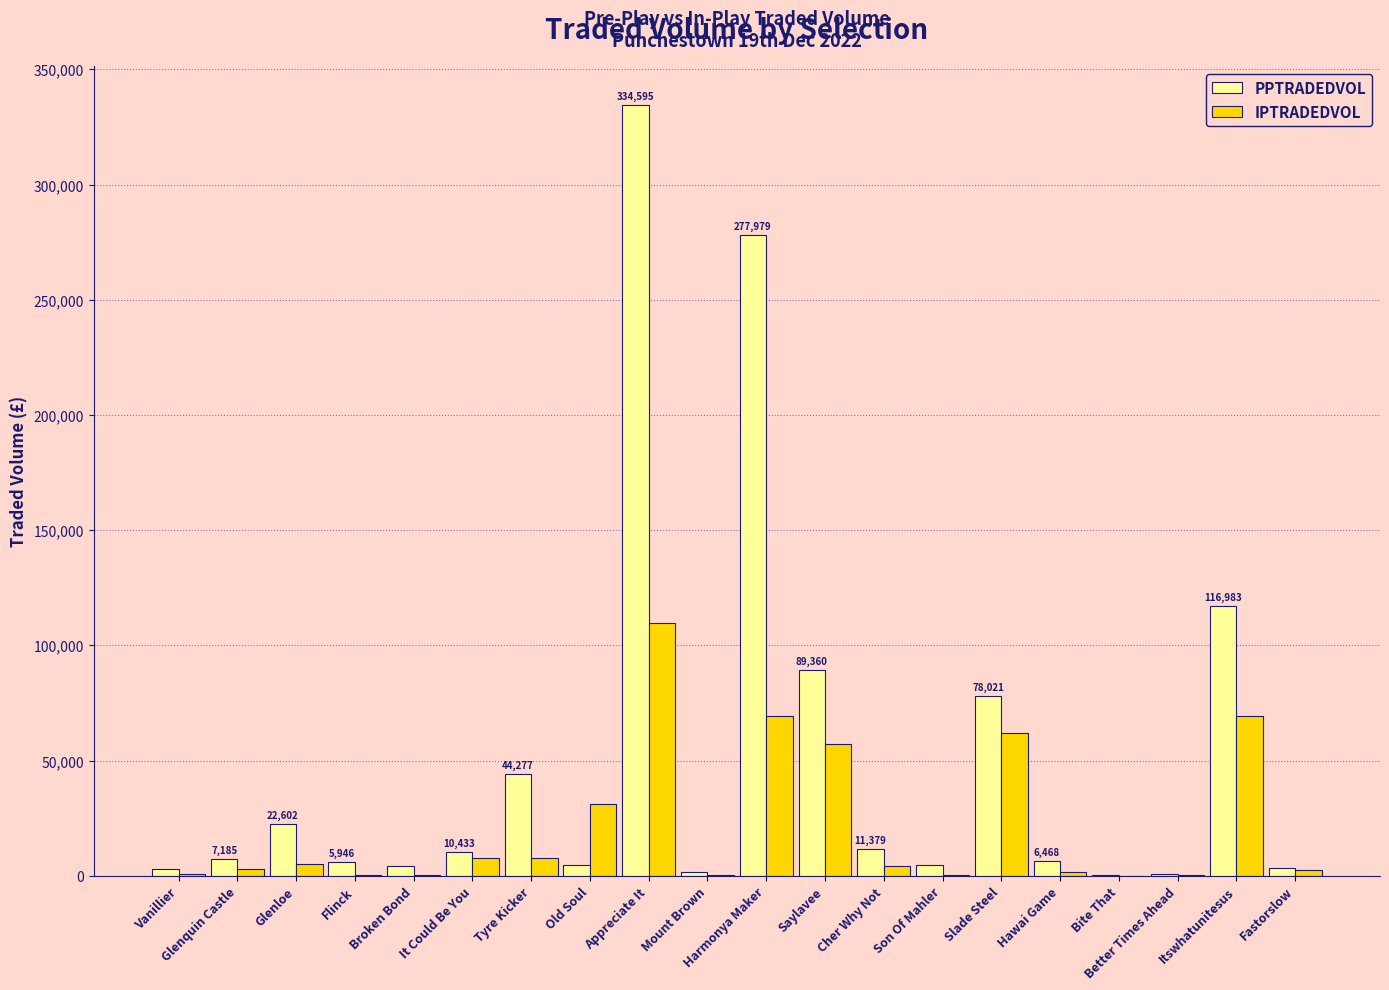

Which label corresponds to the largest value in the chart?

Appreciate It